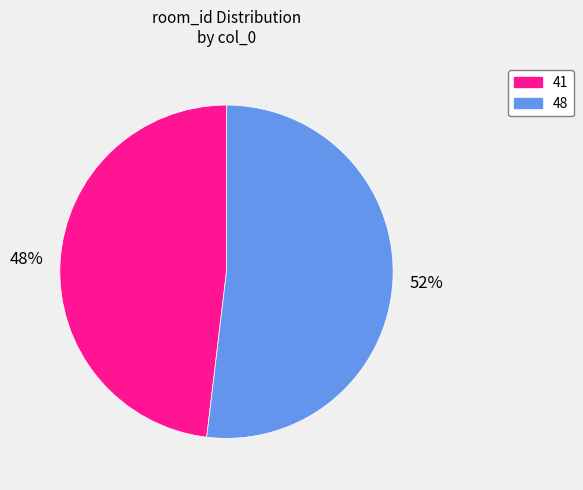

Is it true that 48 is 52% of the pie?

True